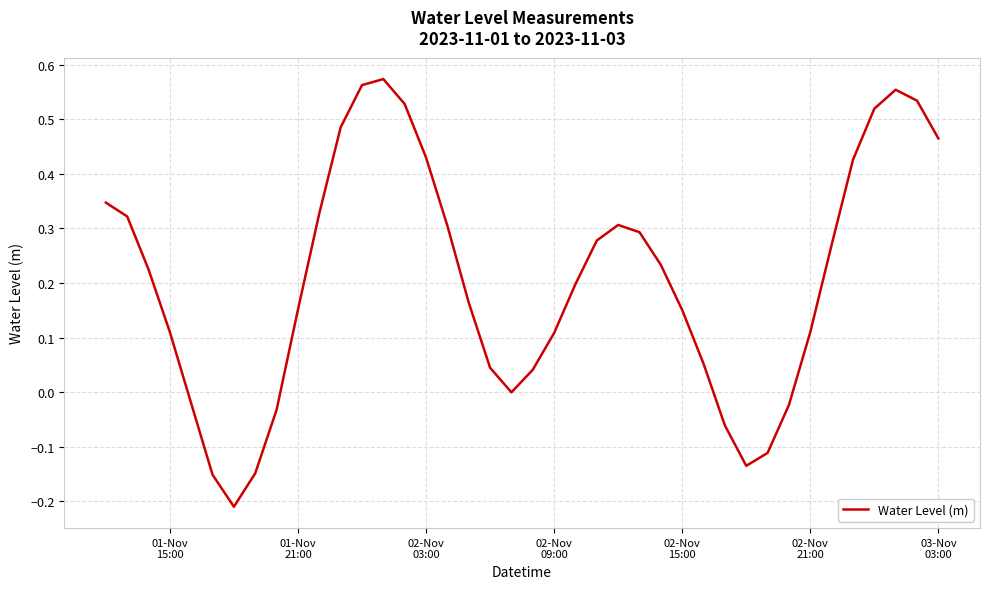

Is this an area chart (filled region under the line)?

No